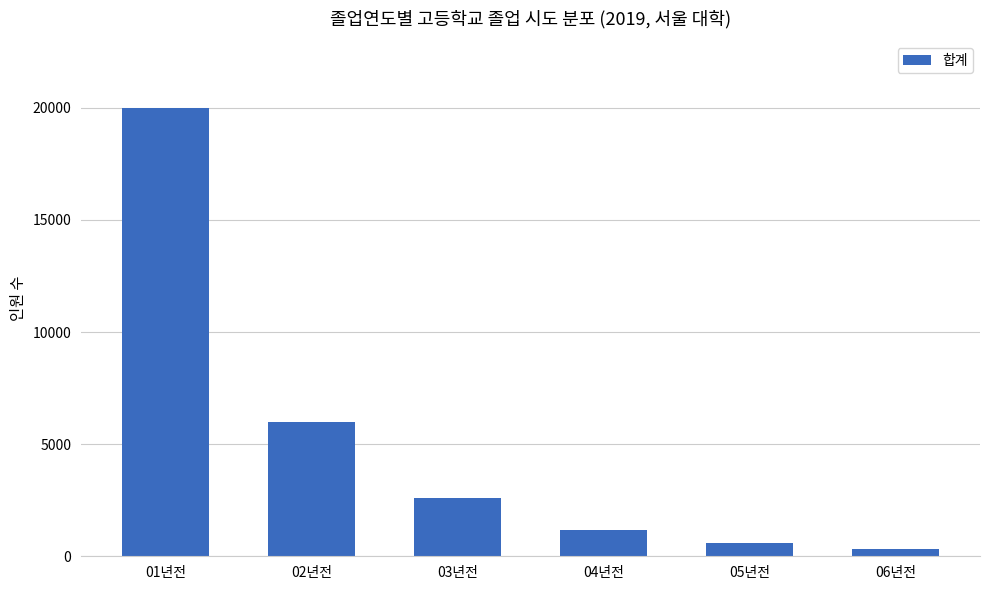

What position from the right is 04년전?

3